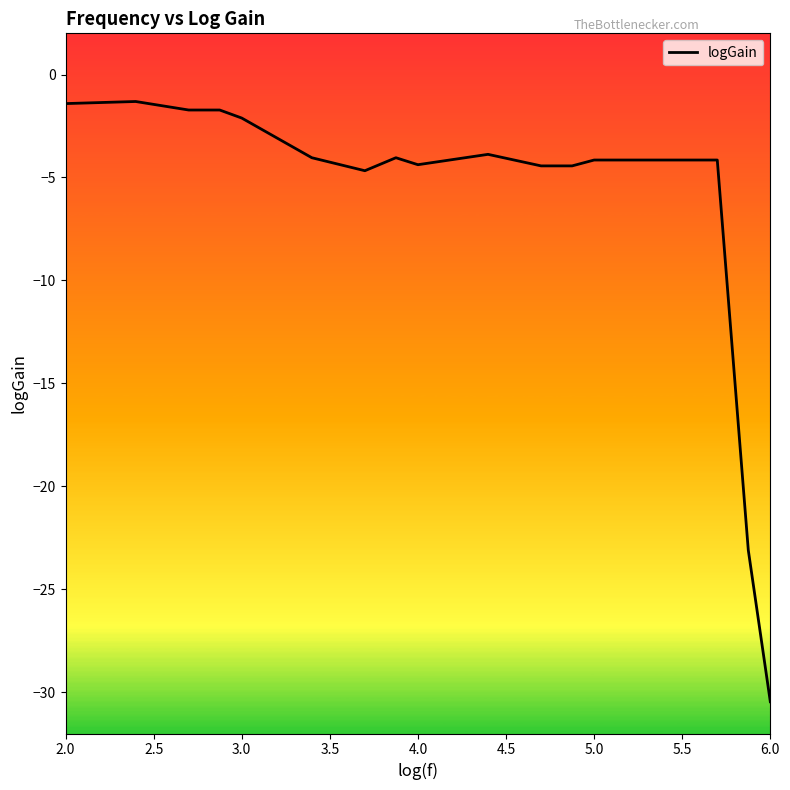

What is the difference between the maximum and minimum values?

29.1